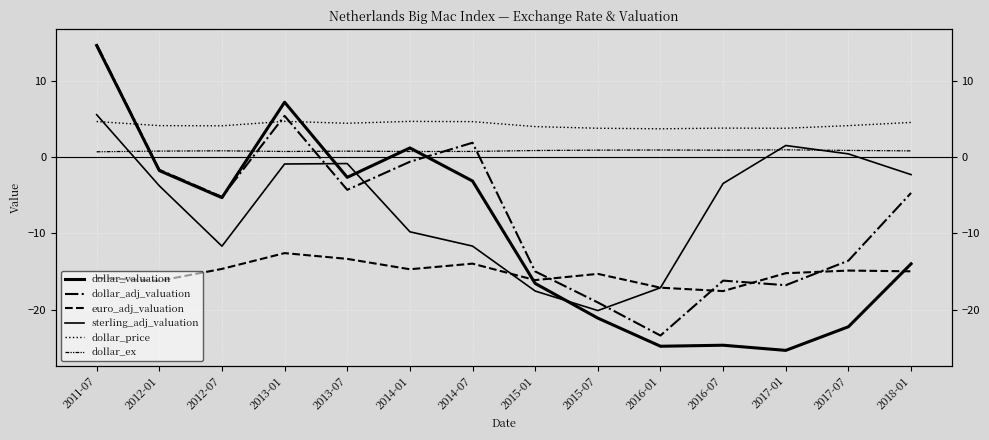

What are all the series names shown in the legend?

dollar_valuation, dollar_adj_valuation, euro_adj_valuation, sterling_adj_valuation, dollar_price, dollar_ex